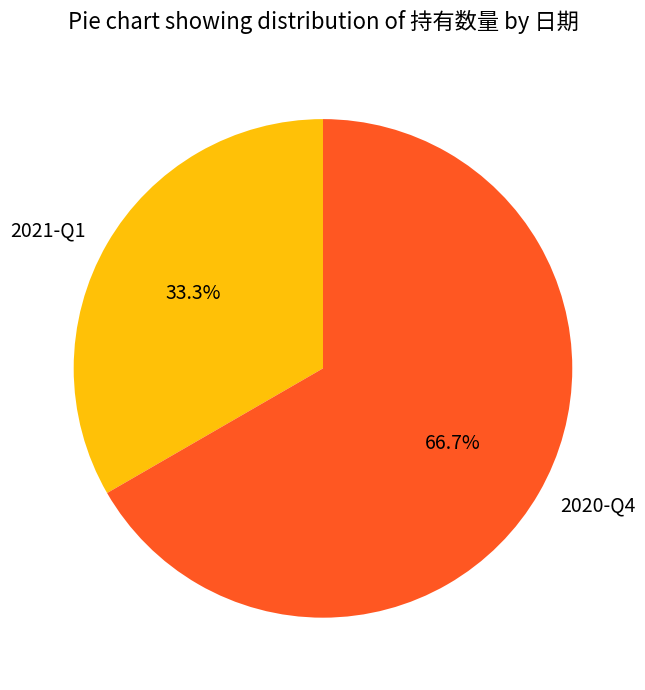

The 2021-Q1 slice represents 23% of the pie. True or false?

False